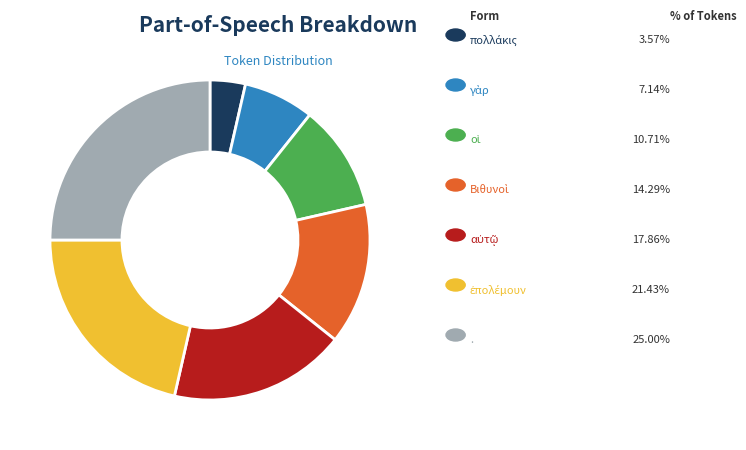

Is there any slice that represents more than half of the pie?

No